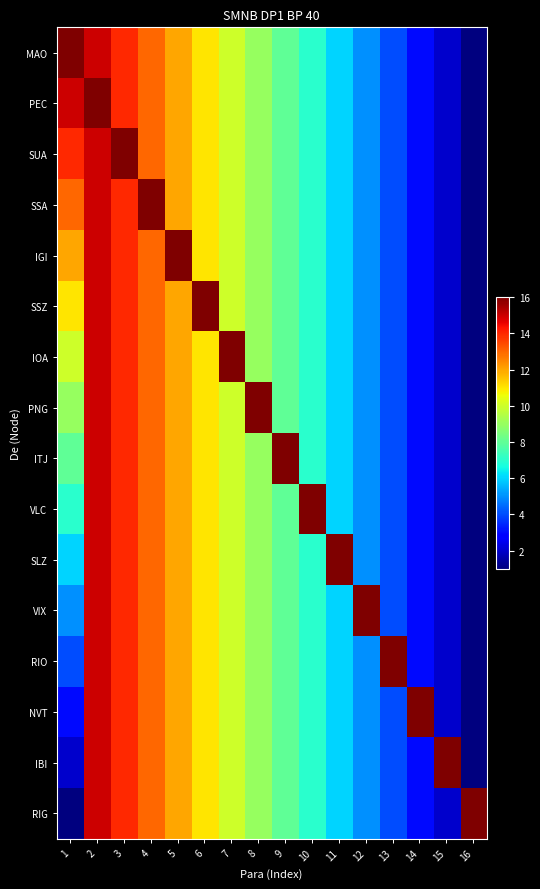

What is the spread (max minus min) of values at 8?

7